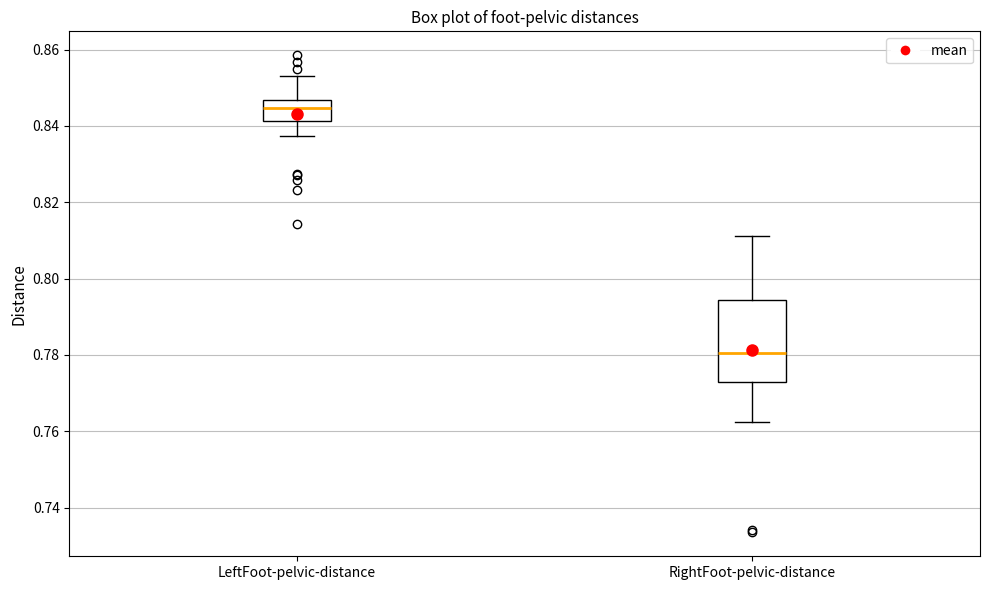

Reading left to right, read every box against the y-axis: the position of its median line, the range the box covers, and the ends of its whiskers. The values are not printed on the chart, so give them approximately, as read against the axis.

LeftFoot-pelvic-distance: median 0.844, box 0.842 to 0.846, whiskers 0.838 to 0.854
RightFoot-pelvic-distance: median 0.780, box 0.772 to 0.794, whiskers 0.762 to 0.812